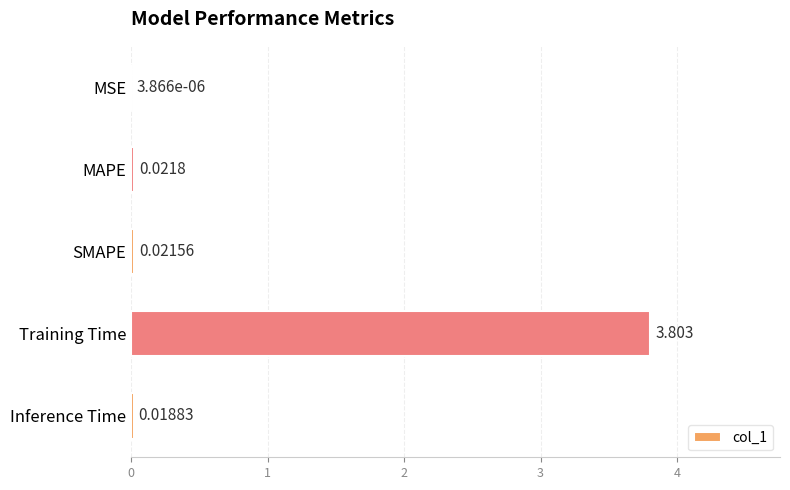

Which category has the highest value across all series?

Training Time